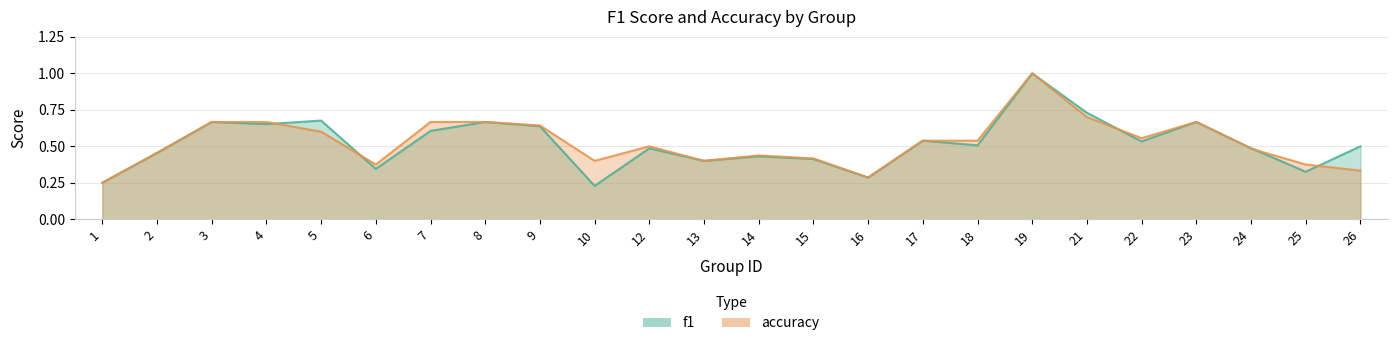

Which series has the widest spread of values?

f1